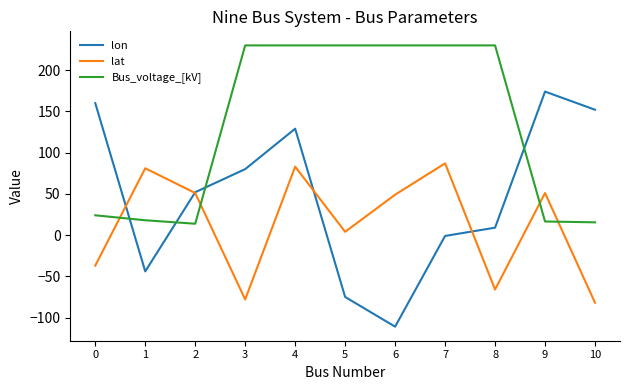

Is the value of lat at 9 greater than the value of lon at 5?

Yes